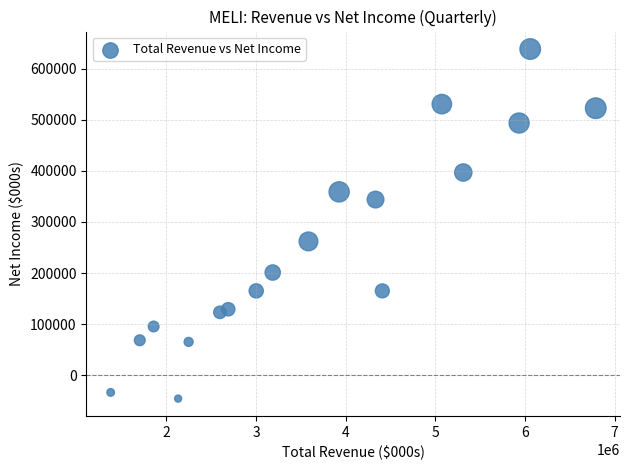

What Y value in the scatter plot is closest to 296450?

262000